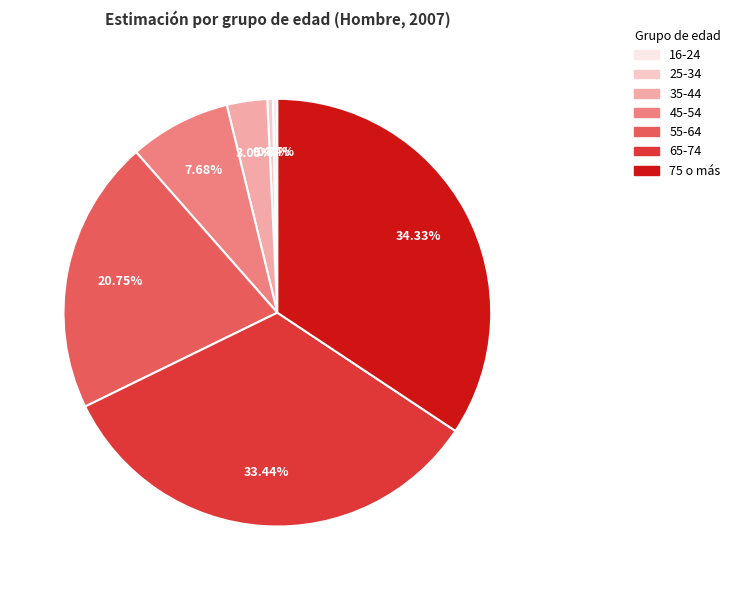

Is there a majority slice in this chart?

No